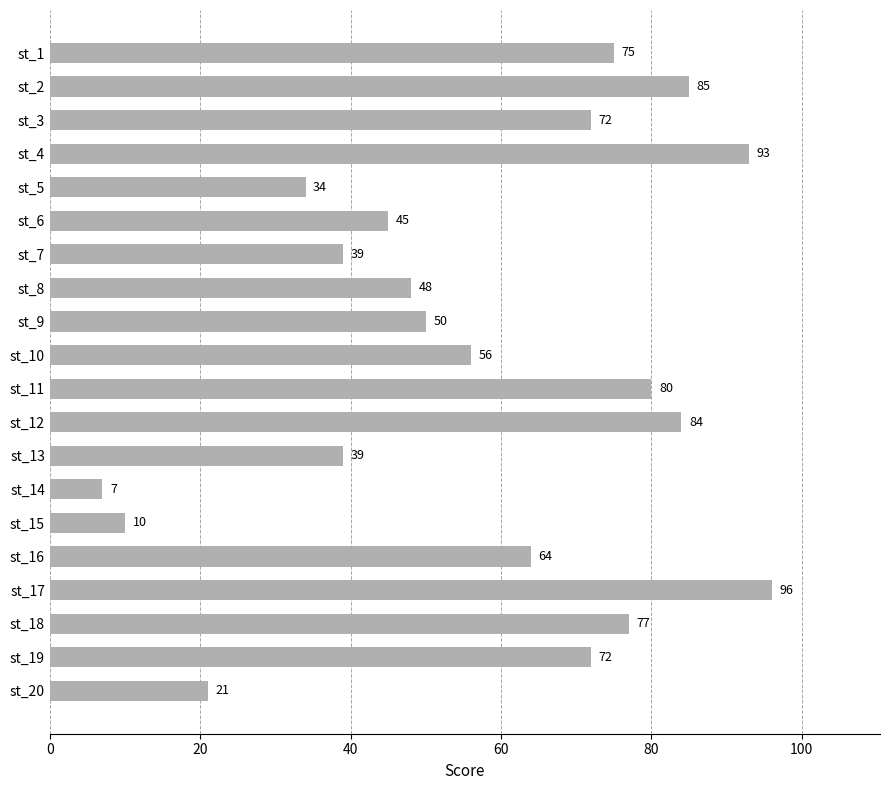

True or false: the data shows 123 at st_19.

False